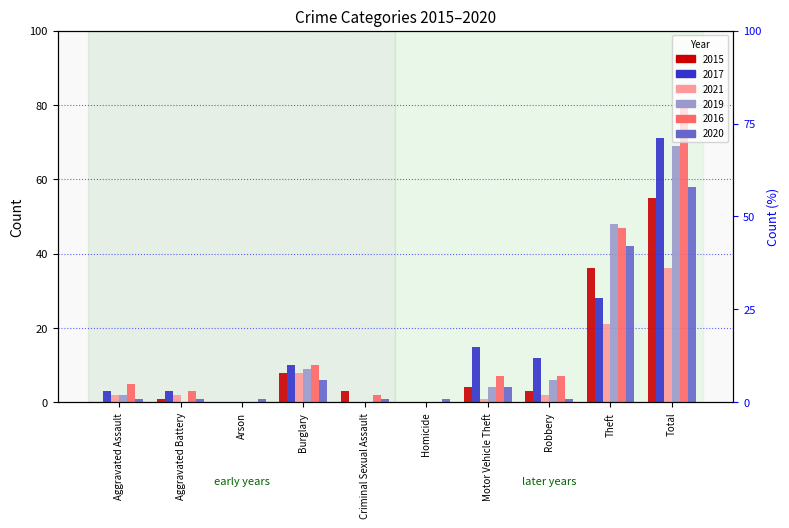

At how many categories does at least one series exceed 6?

5